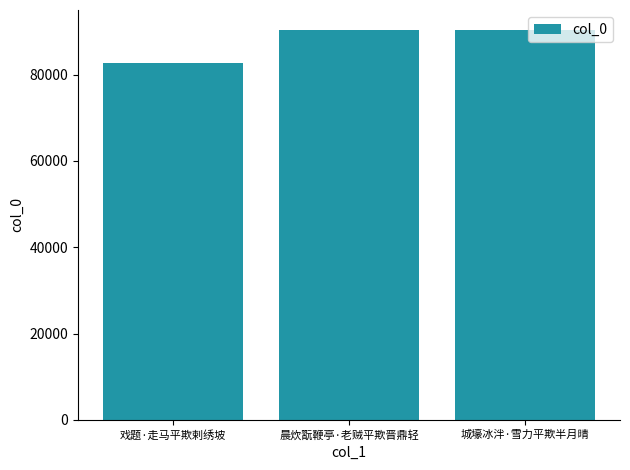

Which category has the lowest value across all series?

戏题·走马平欺剌绣坡